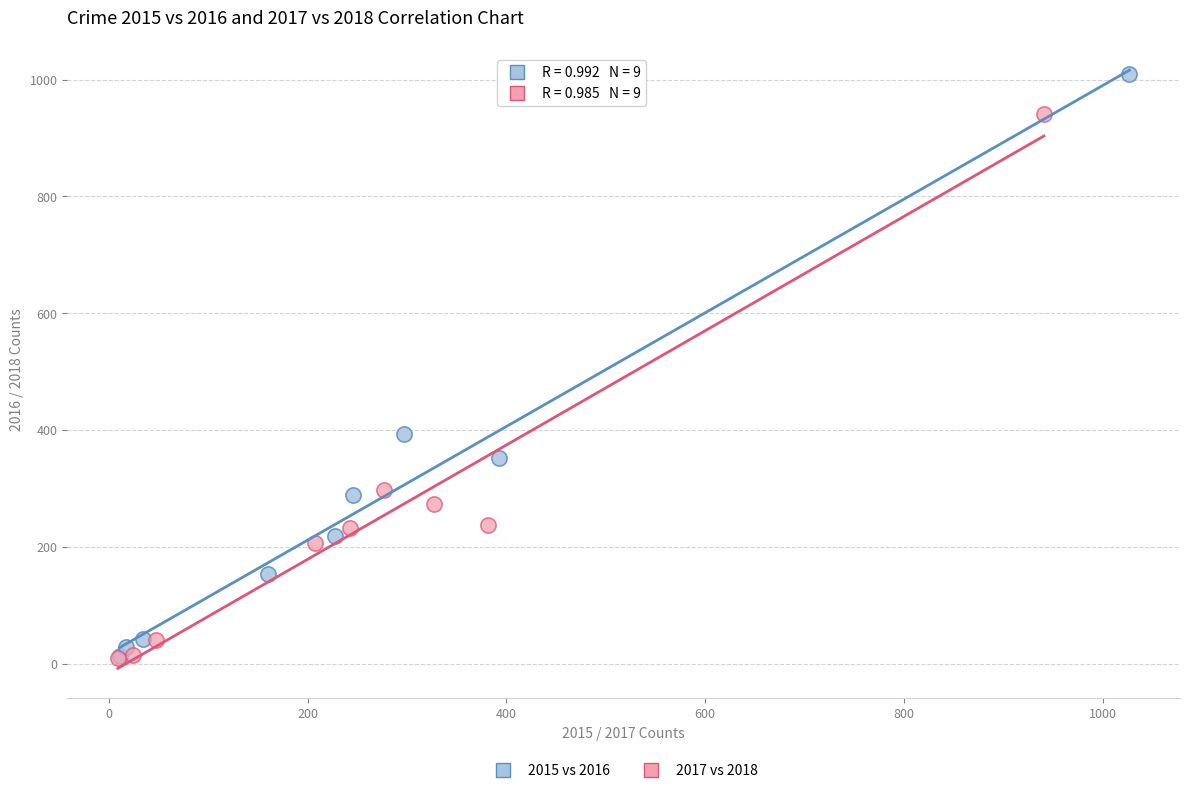

Which series contains the highest Y value?

2015 vs 2016